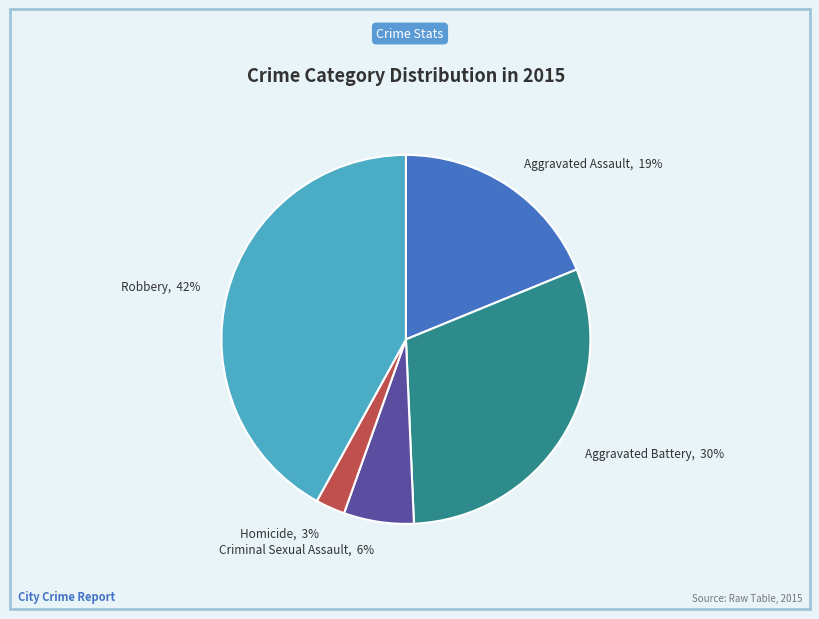

Do Aggravated Assault and Criminal Sexual Assault together represent more than half of the pie?

No